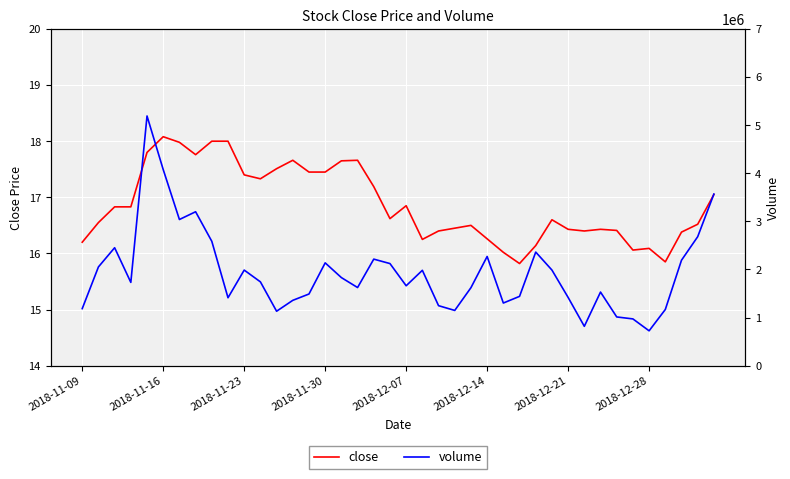

What are all the series names shown in the legend?

close, volume